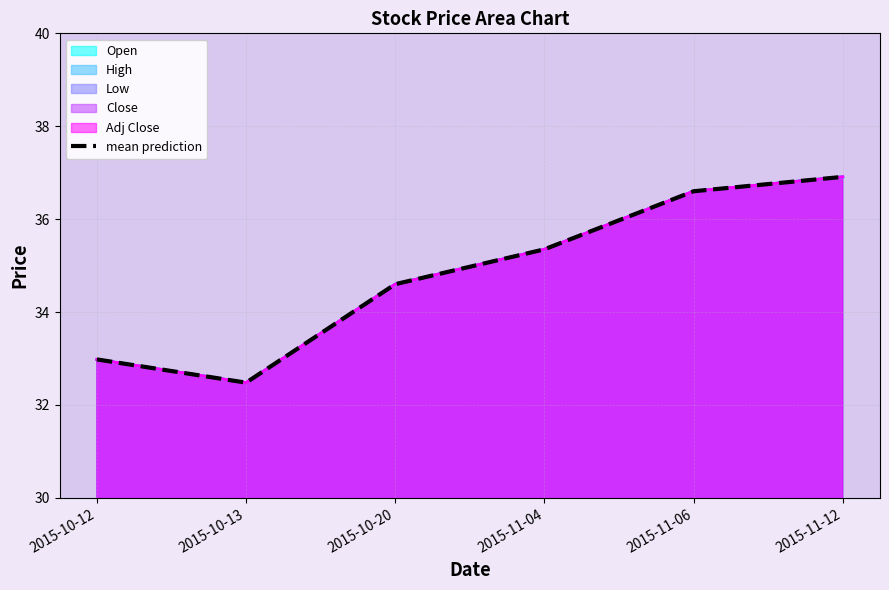

Reading right to left, transcribe all the data shown in this chart.

36.9	36.6	35.4	34.6	32.5	33.0